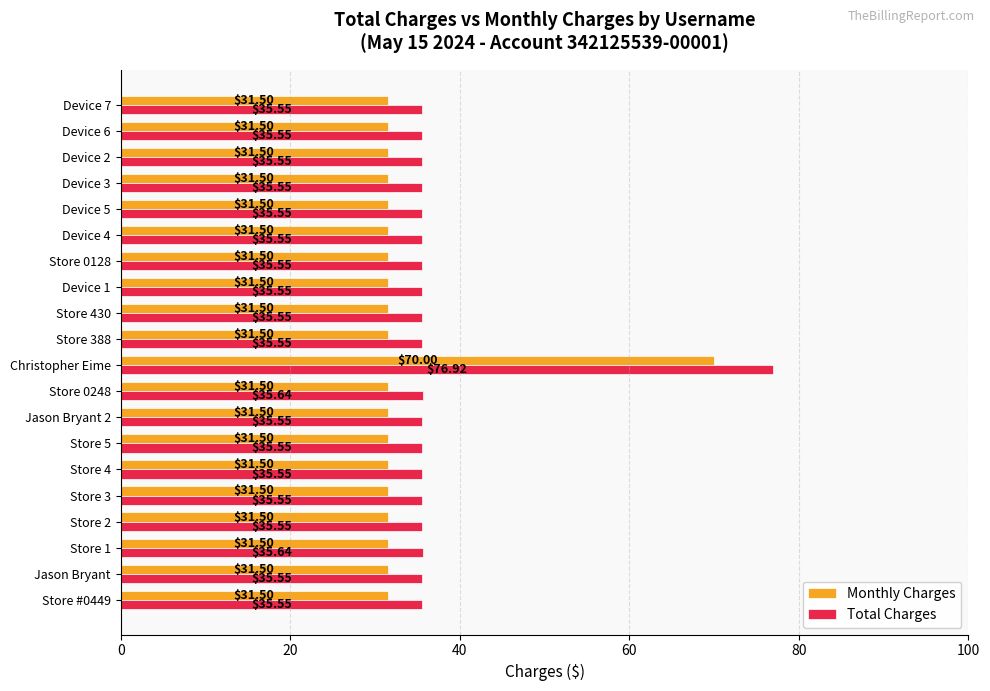

List the series in order of their overall mean, highest first.

Total Charges, Monthly Charges